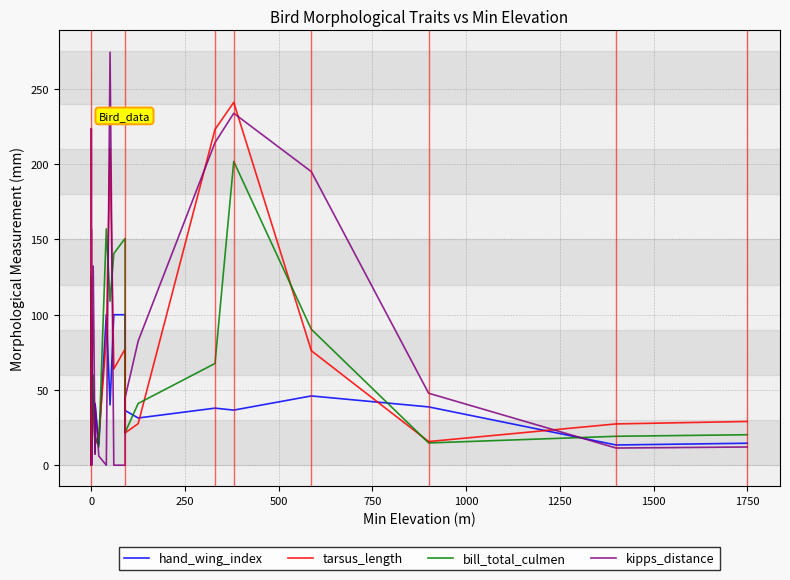

How many interior local peaks does the hand_wing_index series have?

13